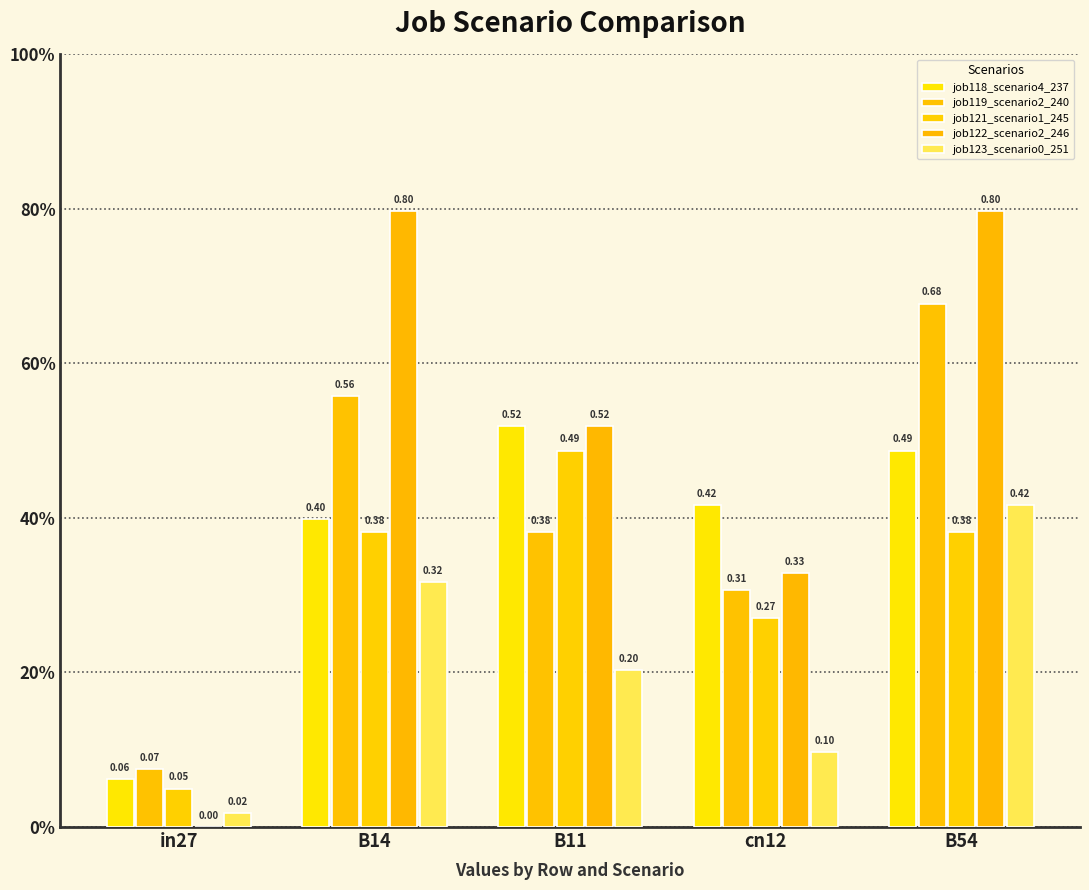

Are the bars horizontal?

No